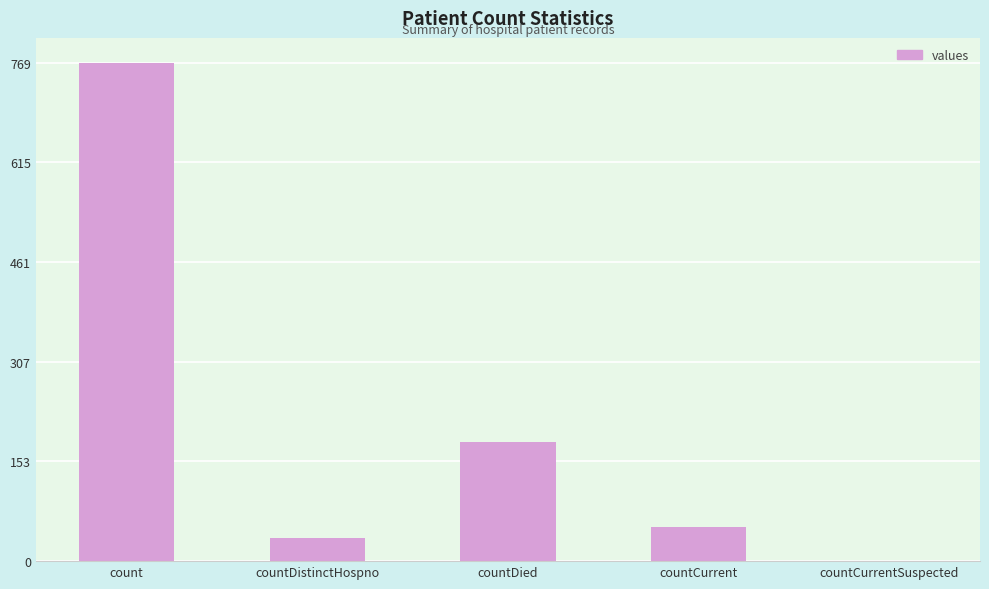

True or false: the data shows 372 at countCurrentSuspected.

False